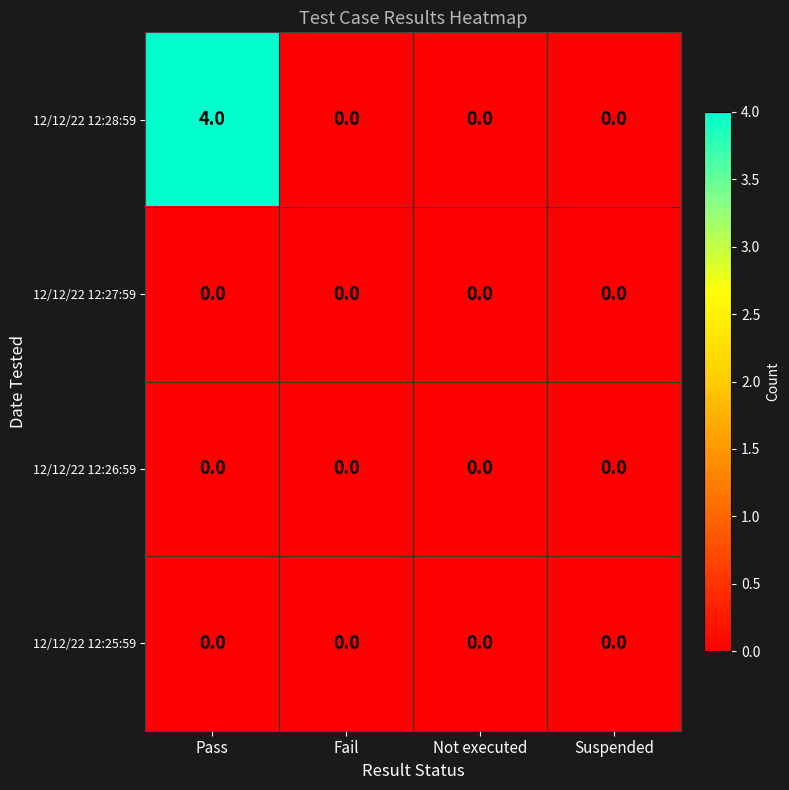

What is the difference between the 12/12/22 12:28:59 values at Pass and Fail?

4